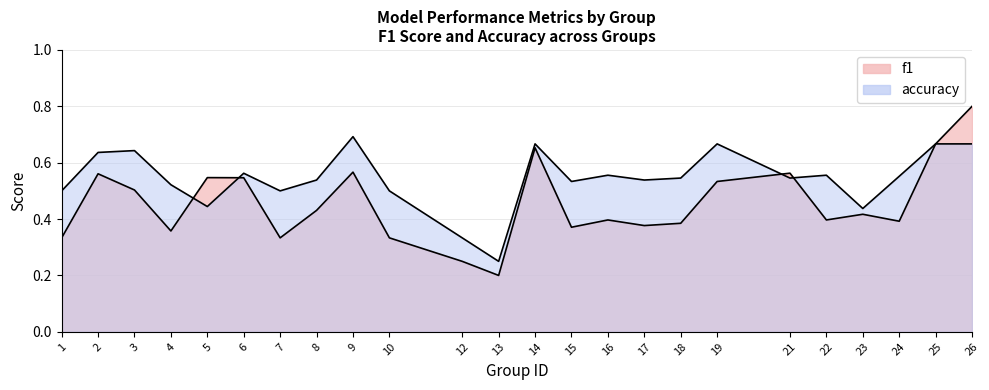

Where do f1 and accuracy first cross each other?

4 and 5